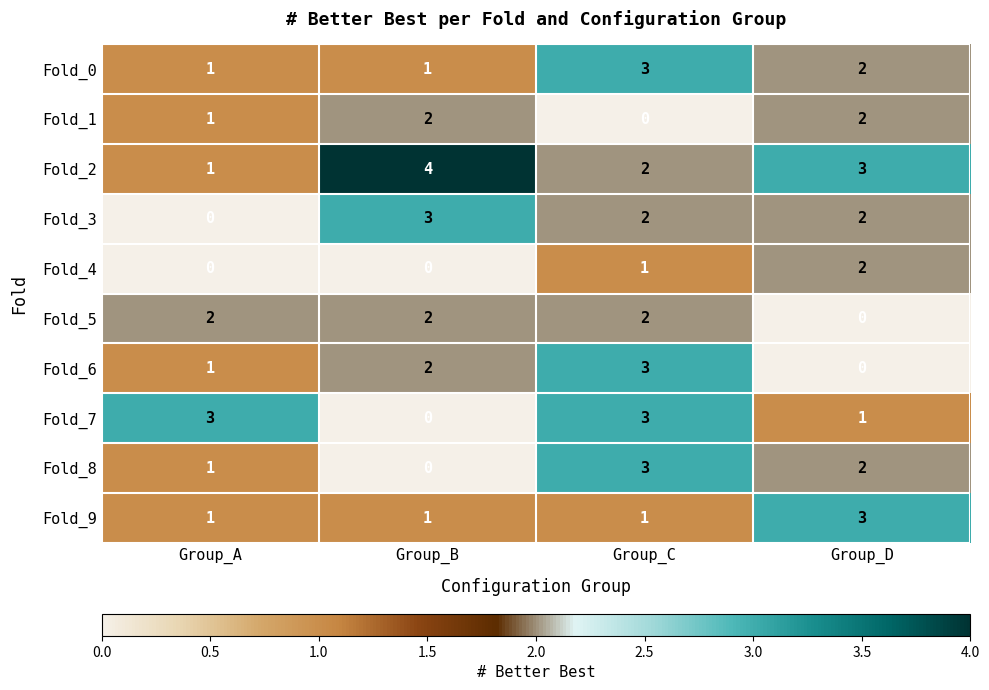

What is the sum of all Fold_8 values?

6